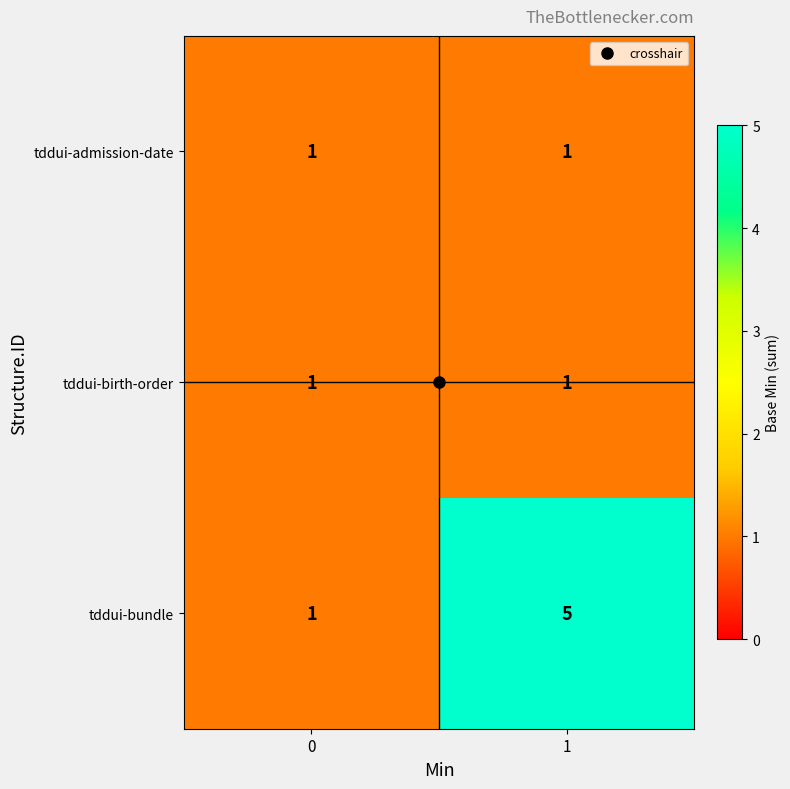

Is it true that tddui-bundle equals 2 at 0?

False